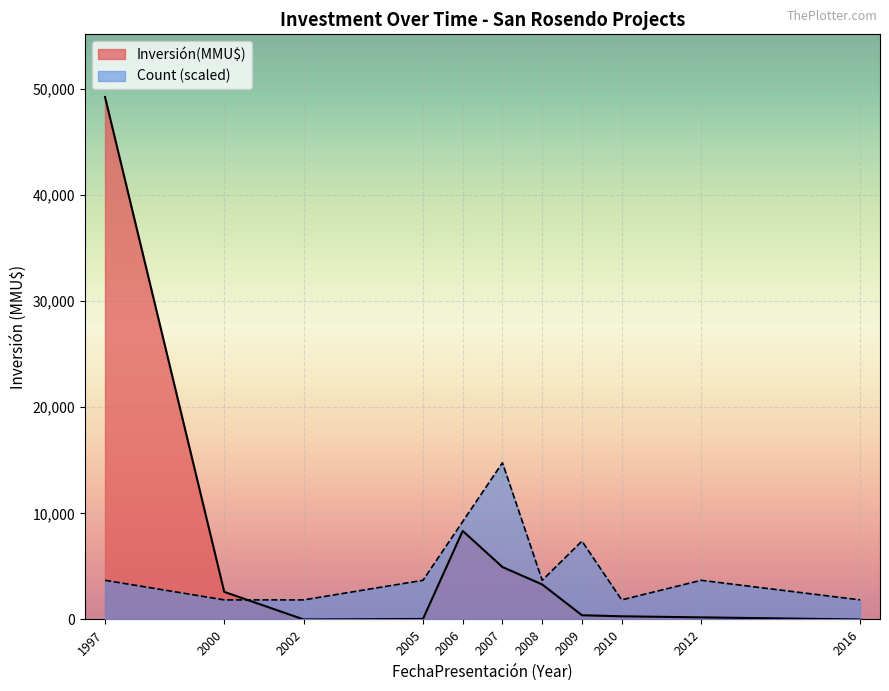

Does the chart display data point markers on the line(s)?

No